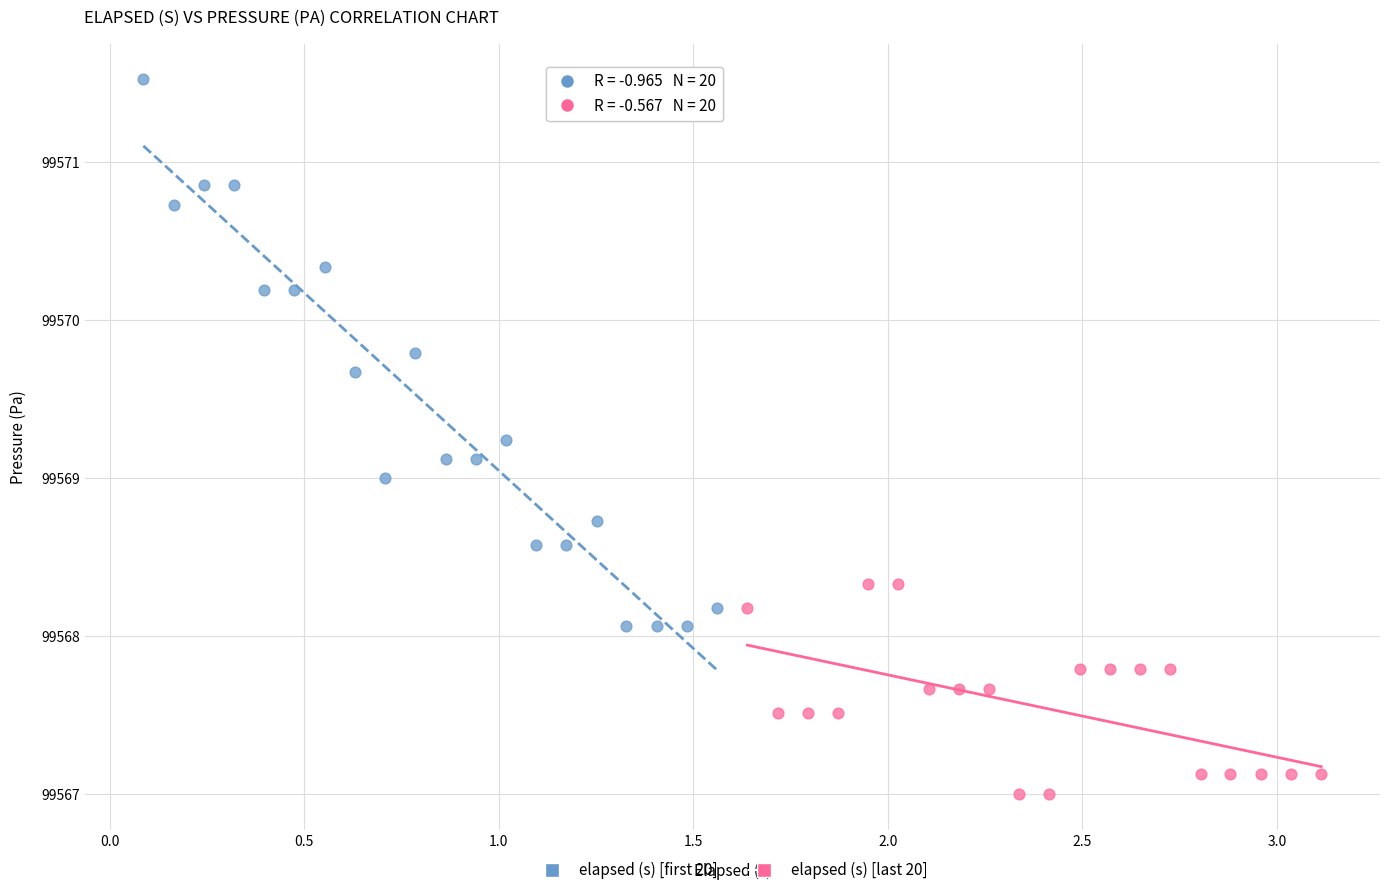

Which series has the largest Y range (max minus min)?

elapsed (s) [first 20]